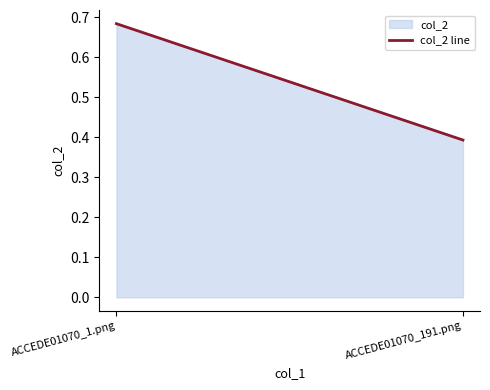

What is the value of the 2nd point from the left?

0.4